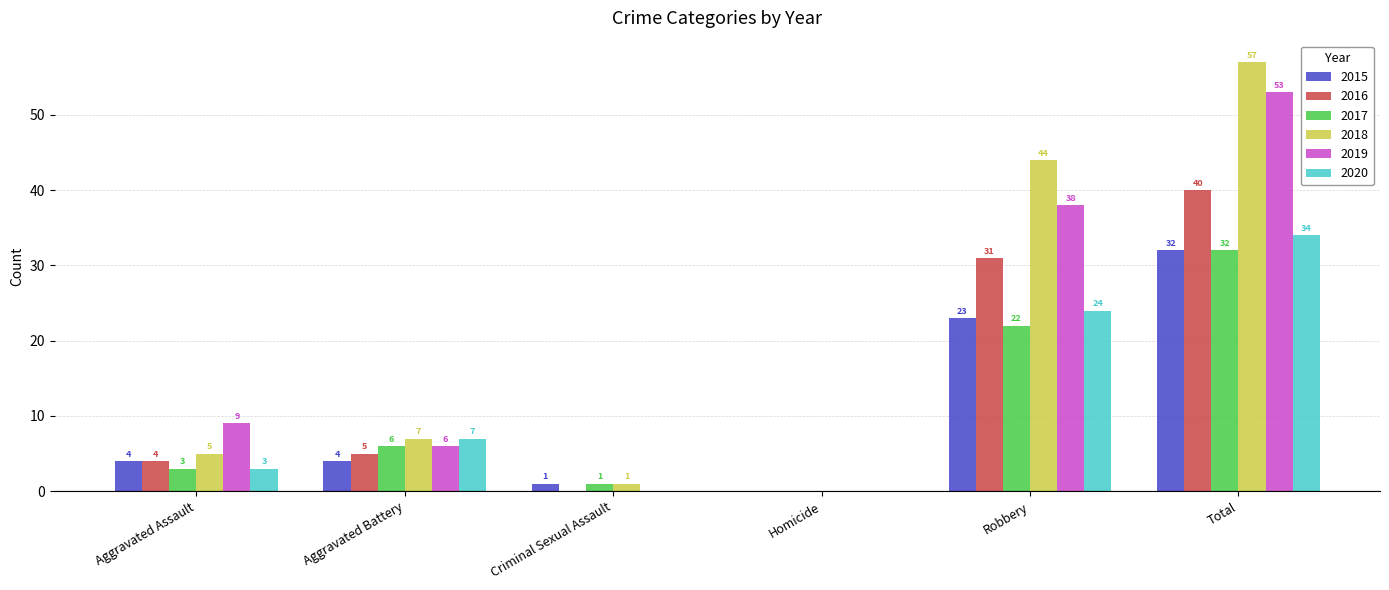

At which category is the sum across all series the highest?

Total